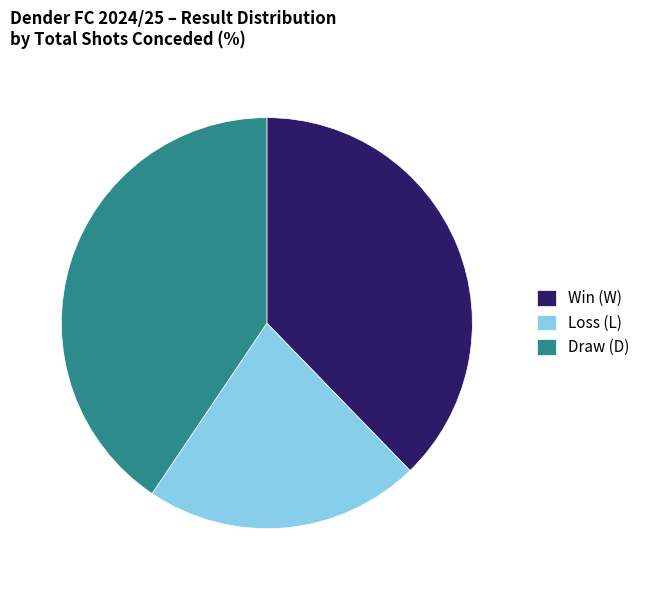

Does any single category account for the majority?

No